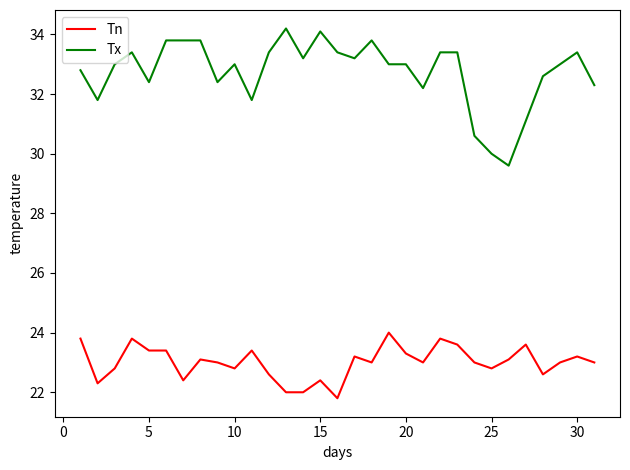

True or false: Tx and Tn intersect in this chart.

False